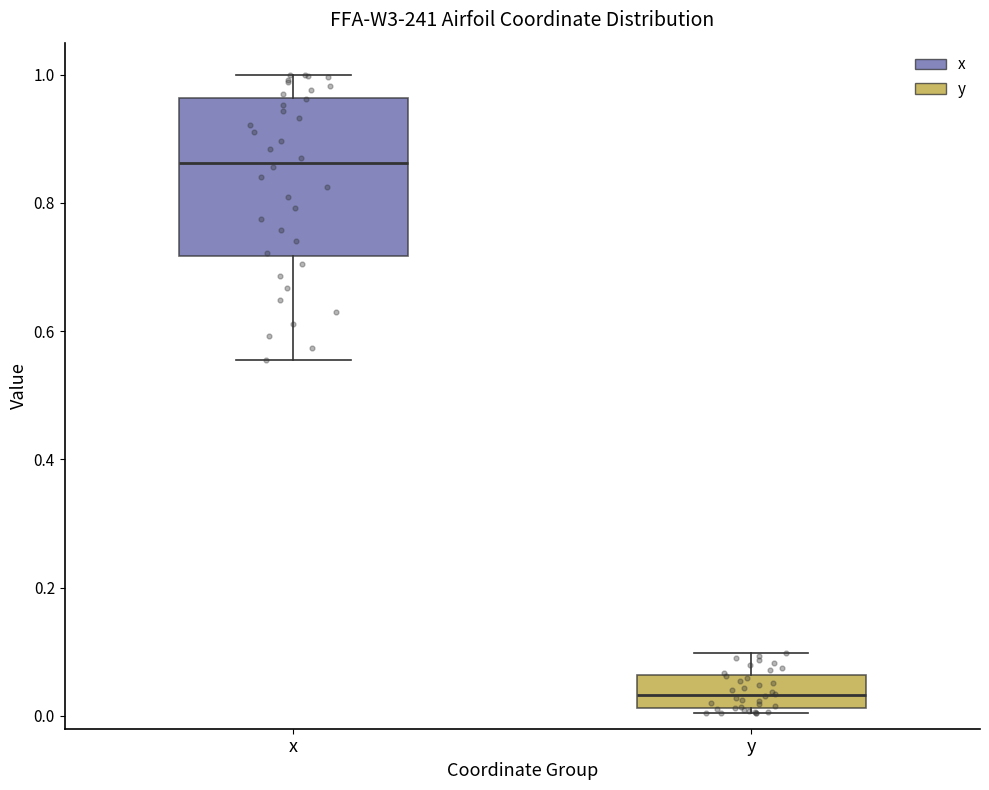

Which box is the tallest, from its lower edge to its upper edge?

x